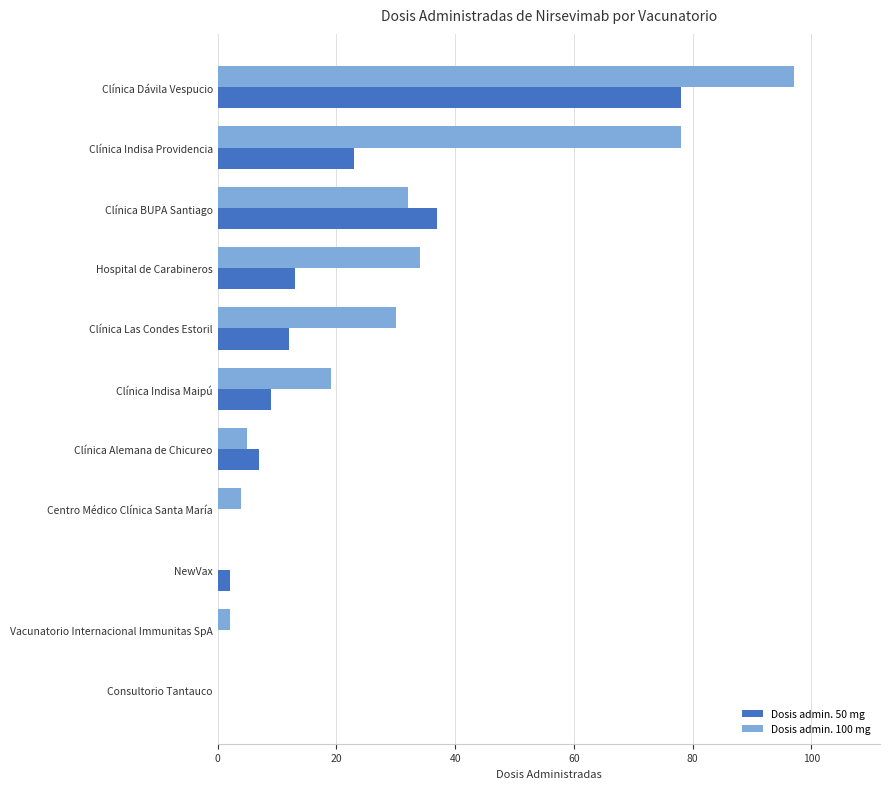

At which category is the sum across all series the highest?

Clínica Dávila Vespucio